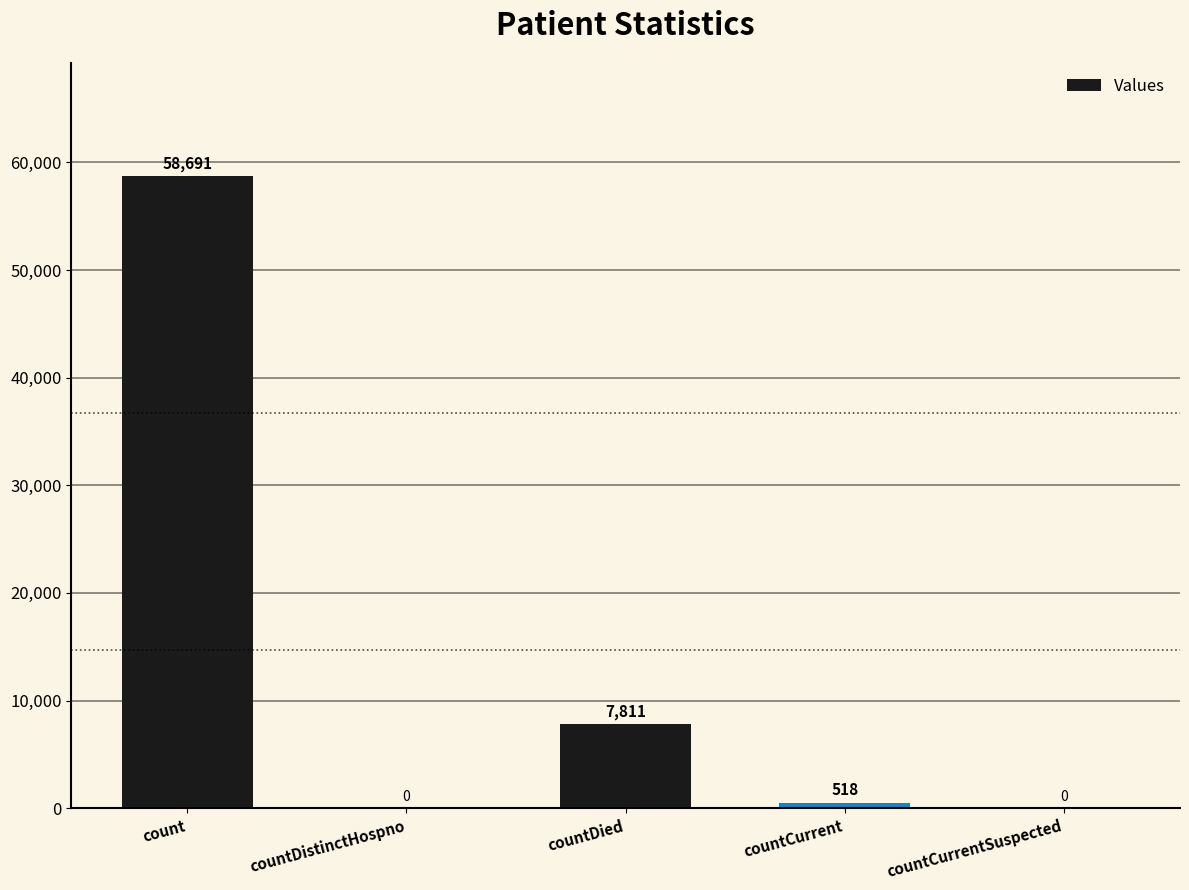

What is the sum of the values at countDistinctHospno and count?

58691